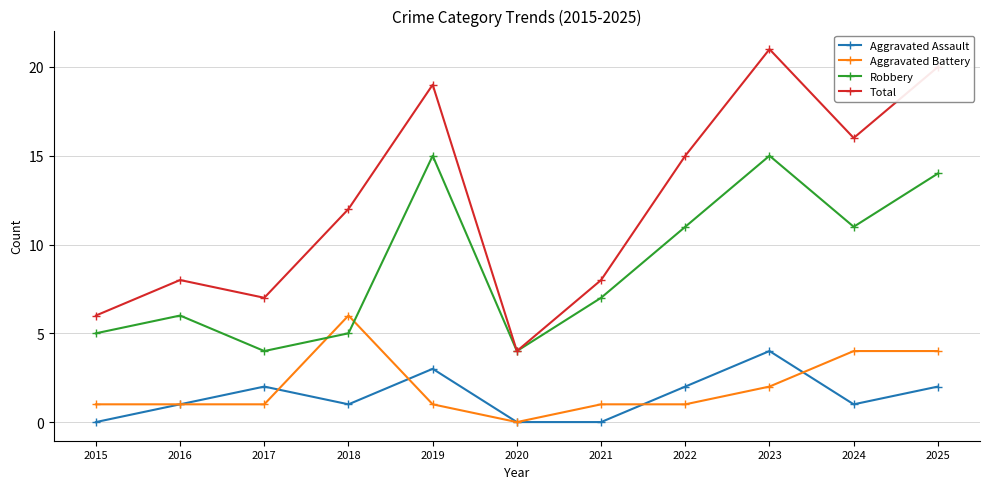

Which series has the widest spread of values?

Total